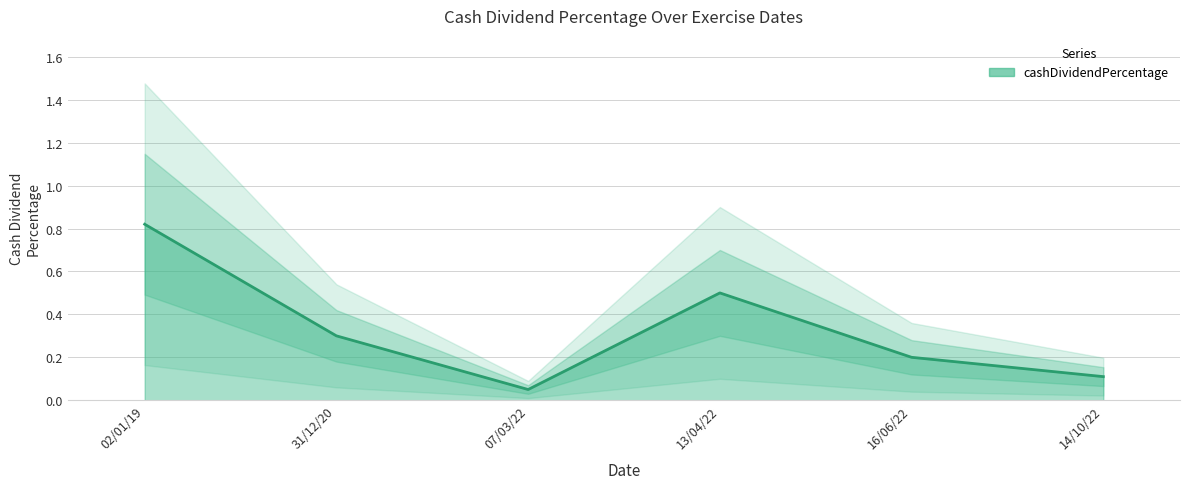

Where is the data nearest to the value 0?

07/03/22